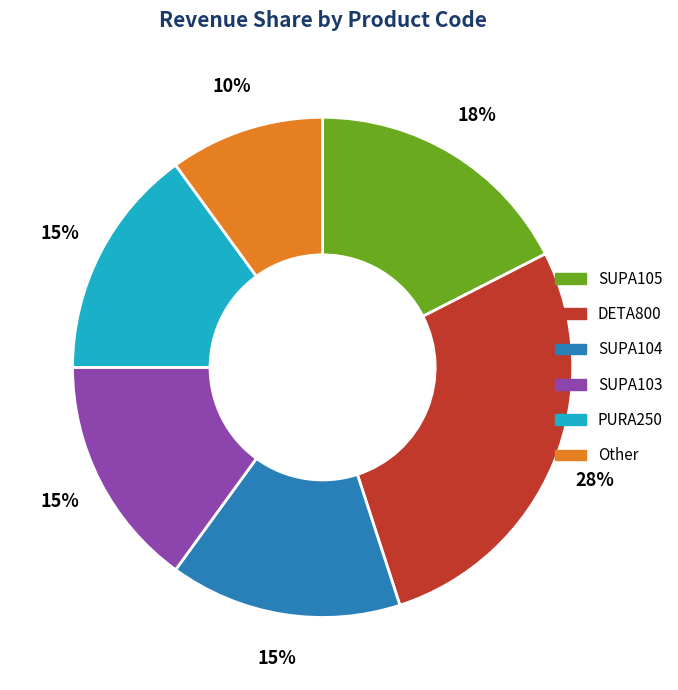

Is there a majority slice in this chart?

No